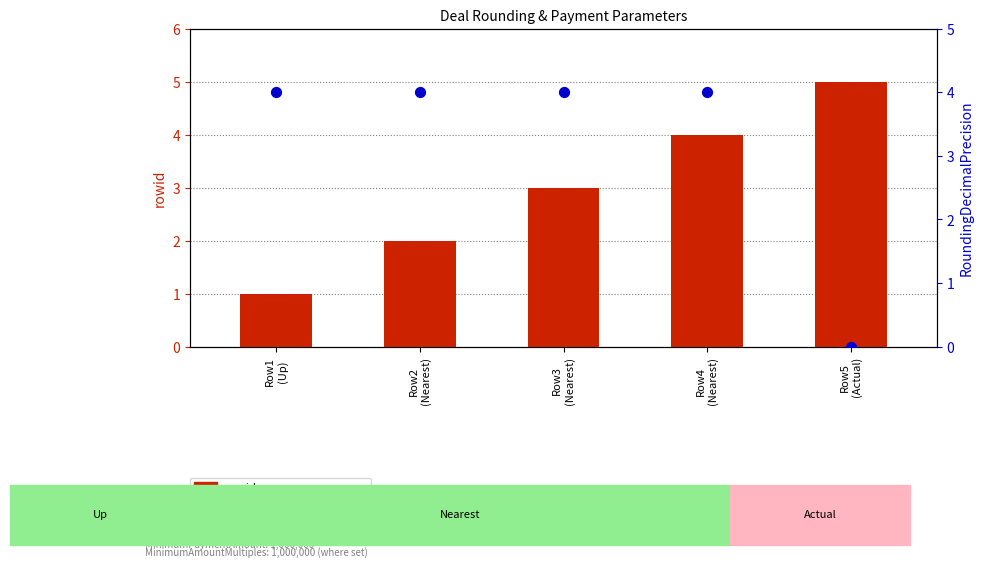

At which category is the sum across all series the highest?

Row4
(Nearest)